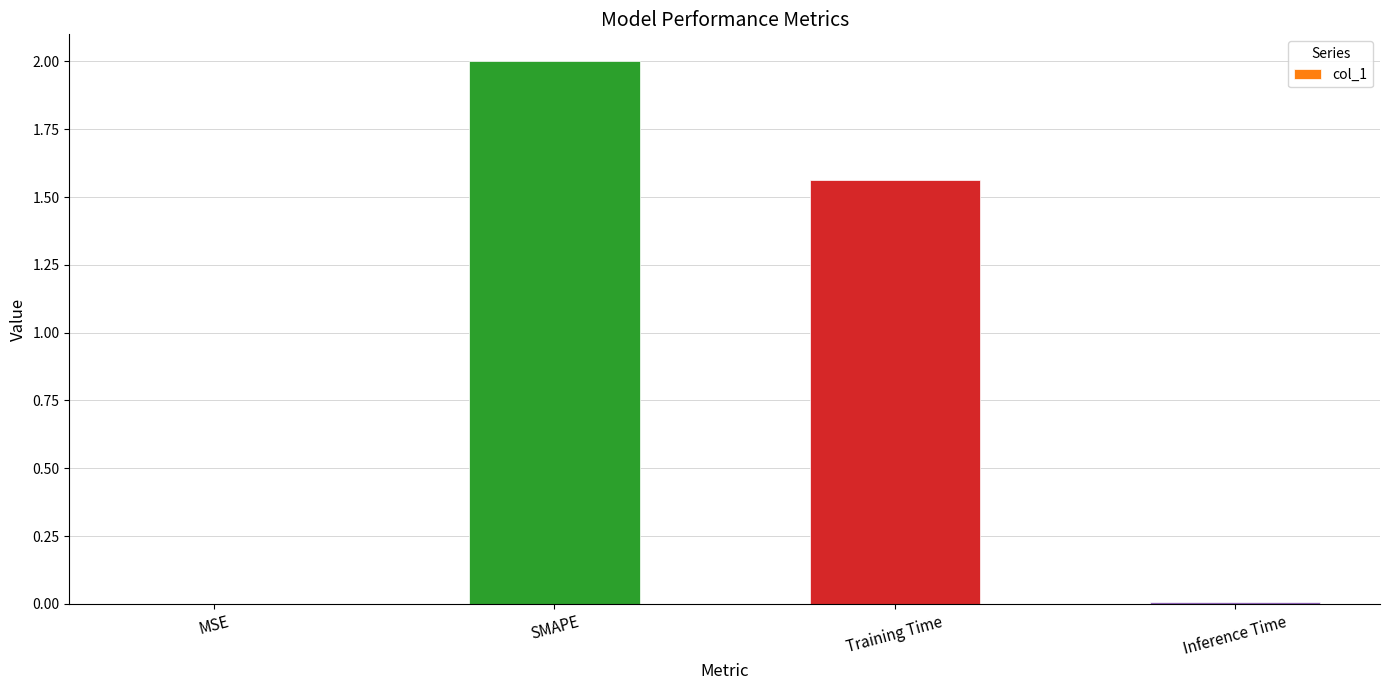

Where is the data nearest to the value 1?

Training Time